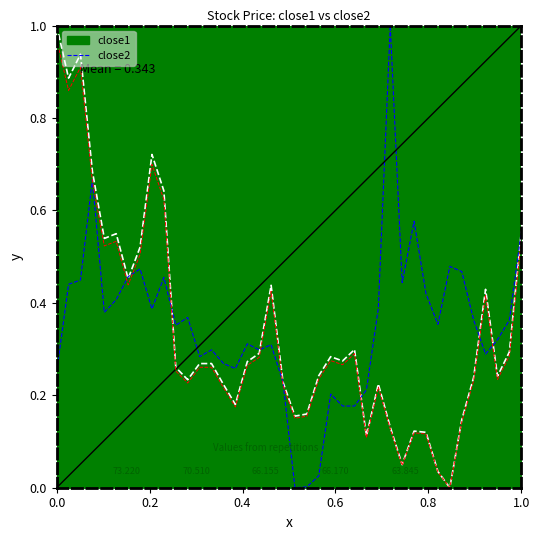

Reading left to right, transcribe all the data shown in this chart.

0.3	0.4	0.4	0.7	0.4	0.4	0.5	0.5	0.4	0.5	0.4	0.4	0.3	0.3	0.3	0.3	0.3	0.3	0.3	0.2	0.0	0.0	0.0	0.2	0.2	0.2	0.2	0.4	1.0	0.4	0.6	0.4	0.4	0.5	0.5	0.4	0.3	0.3	0.4	0.6